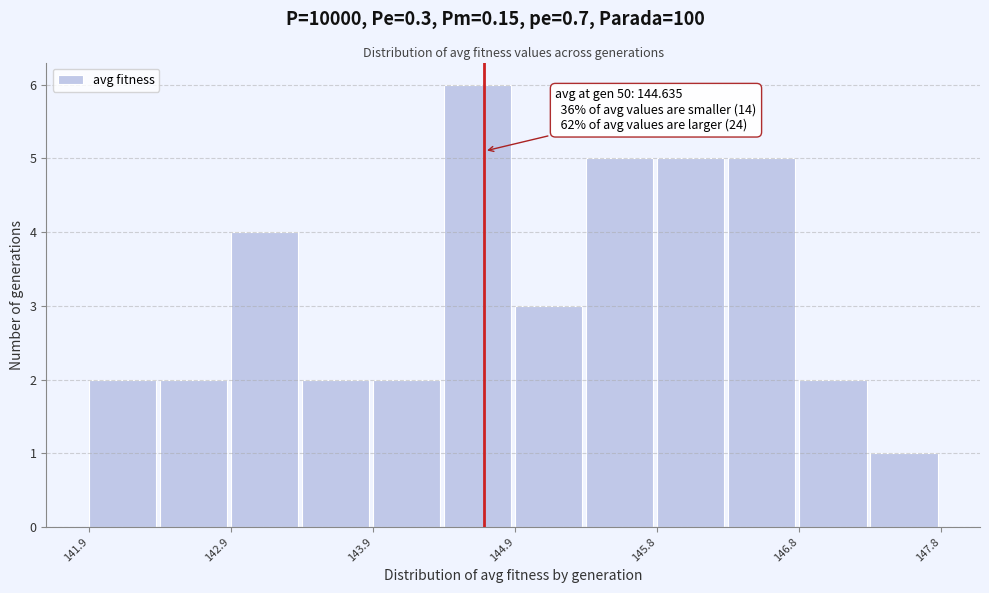

Which range on the x-axis has the tallest bar?

144.4 to 144.9